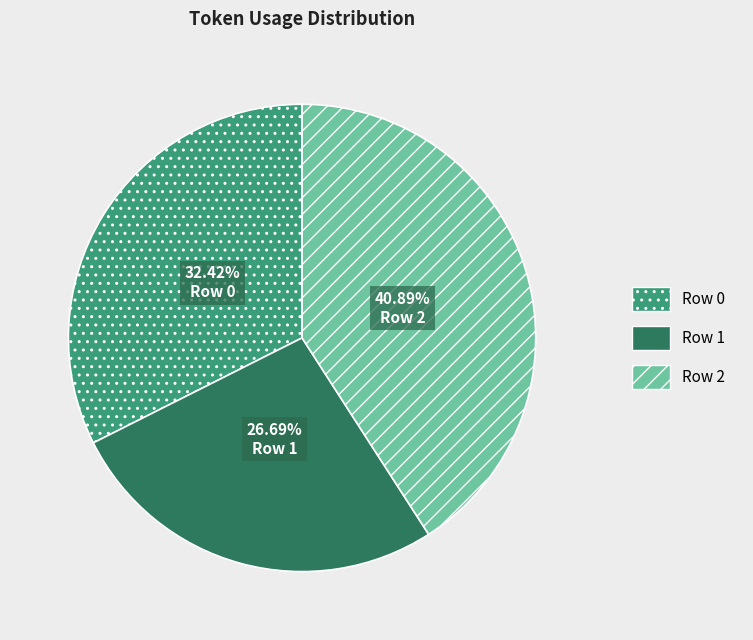

Approximately how many times larger is the value at Row 2 compared to Row 0?

1.3